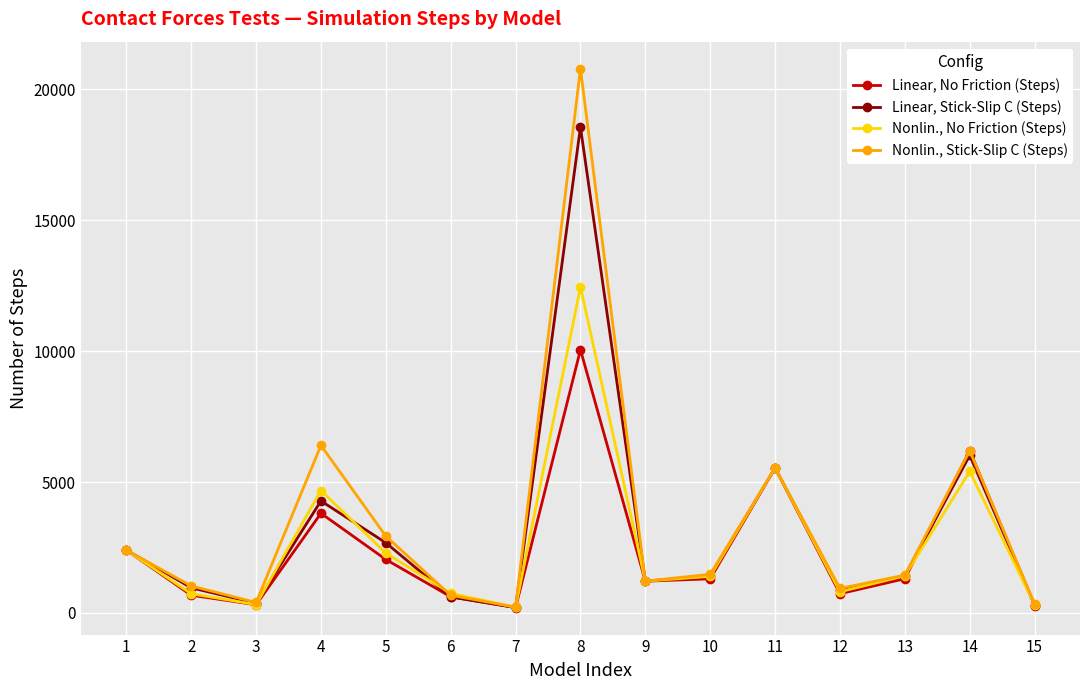

What is the value of the Linear, No Friction (Steps) point at the 13th from the left?

1305